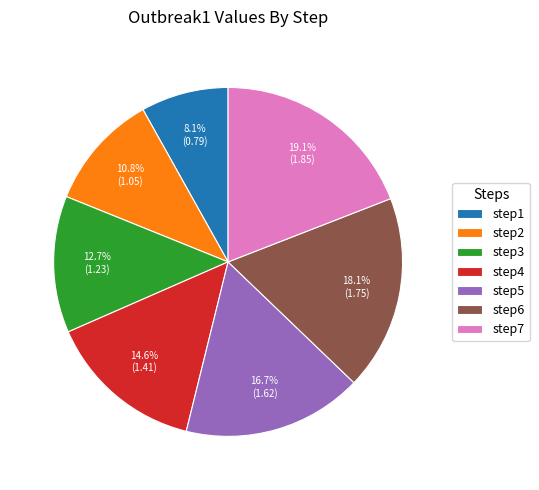

Does step5 represent more than half of the total?

No